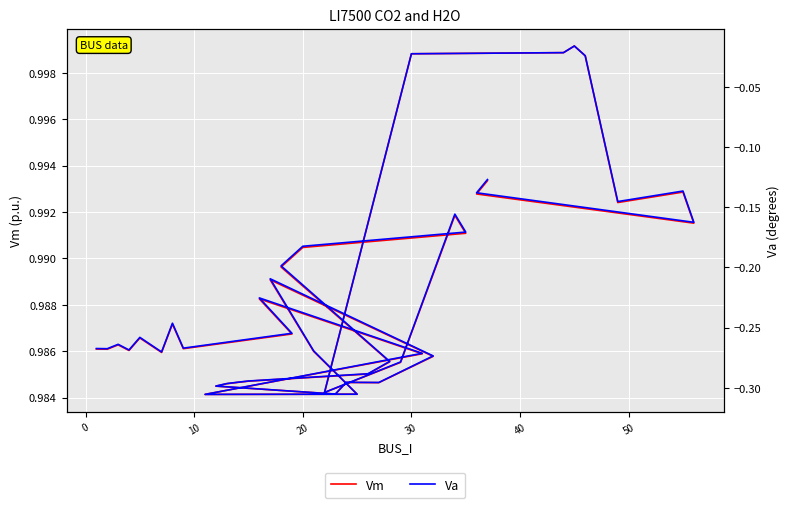

Does the chart display data point markers on the line(s)?

No